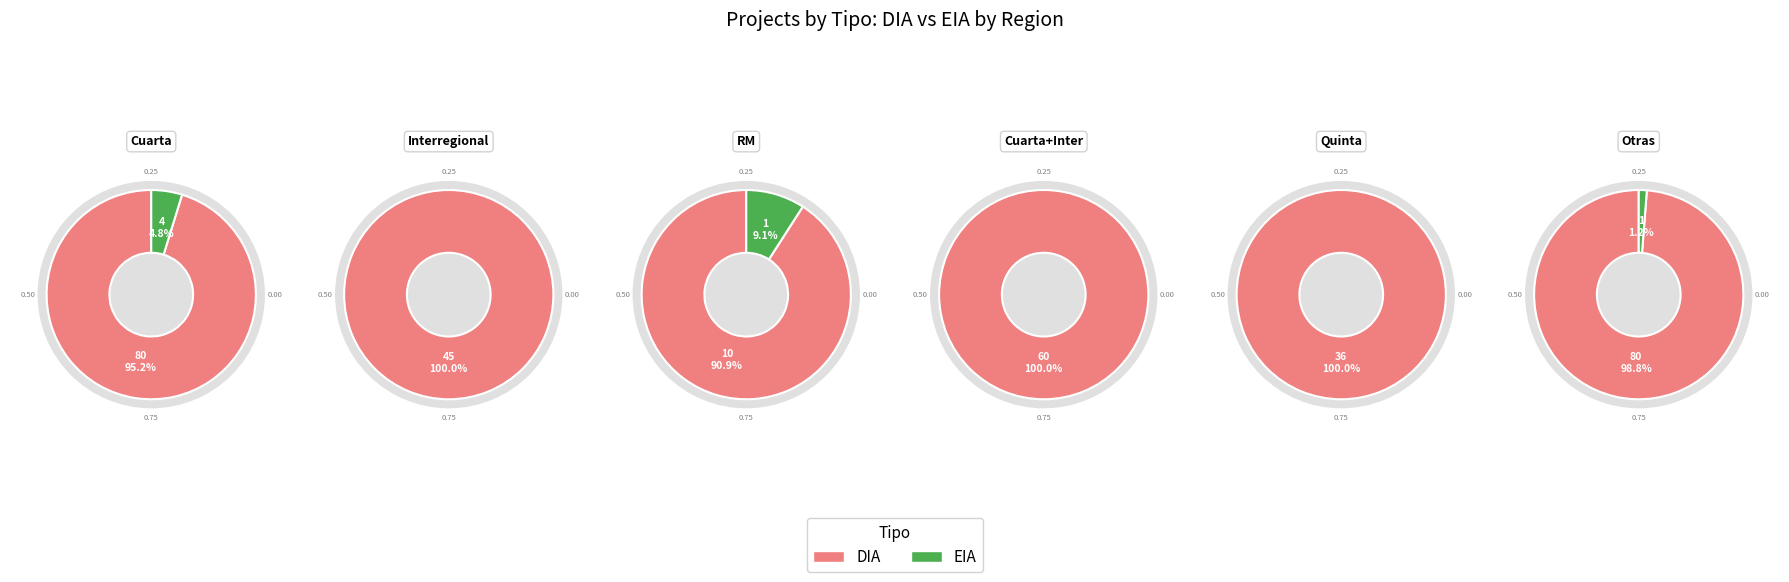

How many segments does this pie chart have?

2